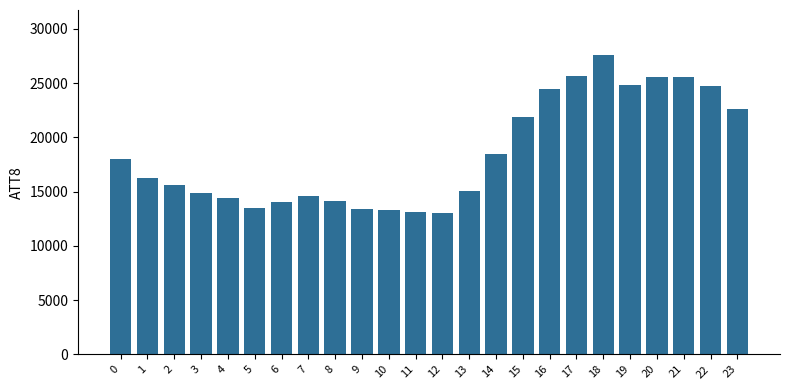

Which label corresponds to the largest value in the chart?

18